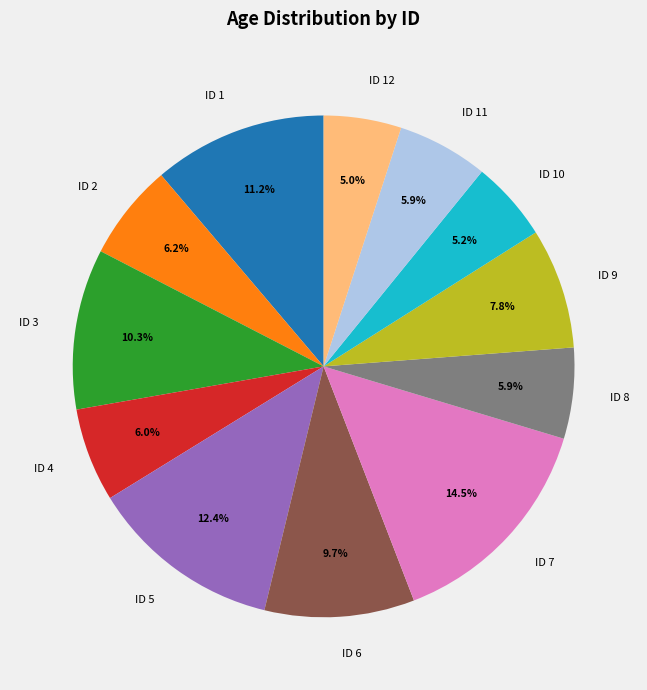

To the nearest percent, what is the average slice percentage?

8%